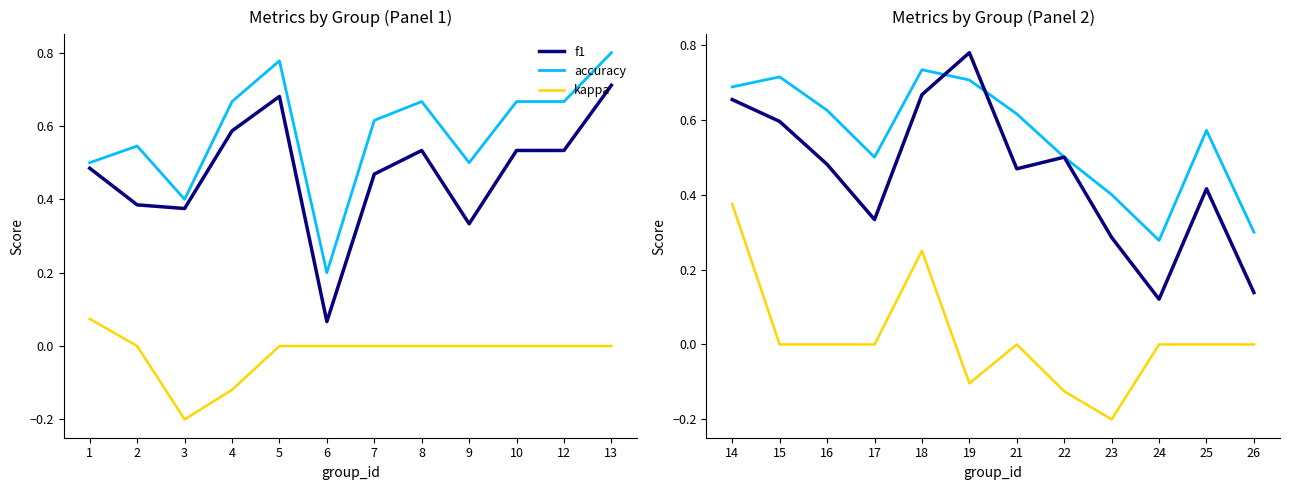

What is the sum of the accuracy values at 14 and 22?

1.2